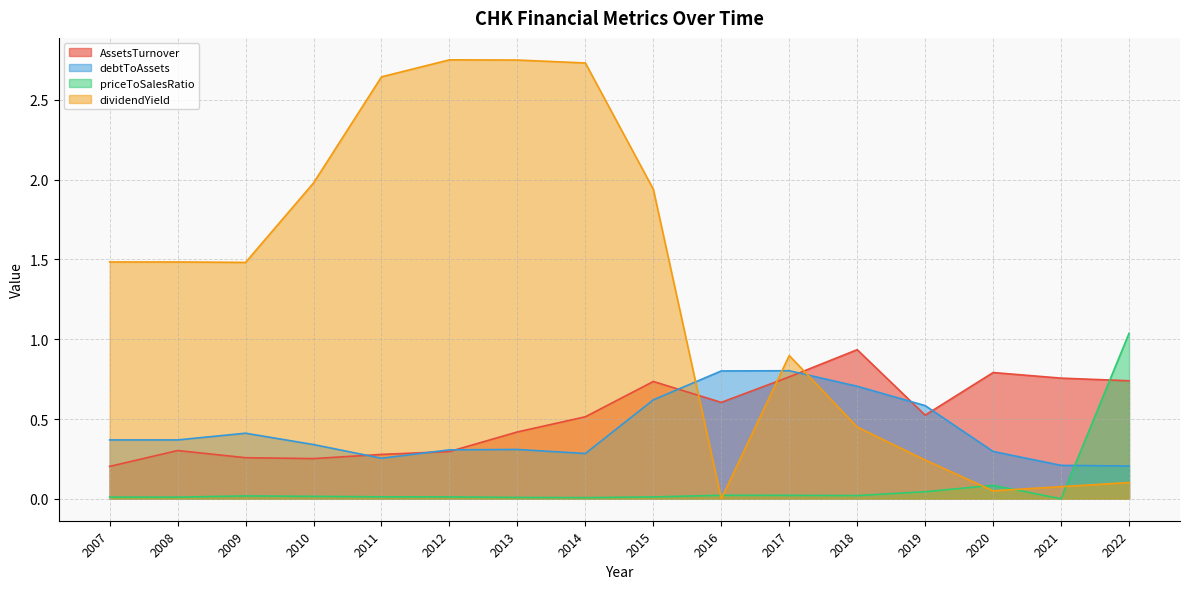

At how many categories does at least one series exceed 2?

4